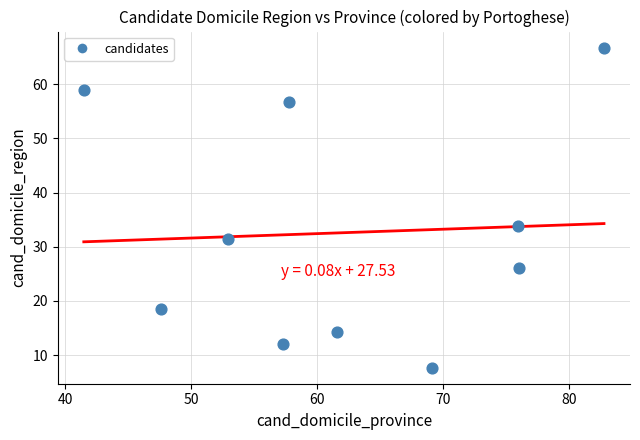

What Y value in the scatter plot is closest to 37?

33.8